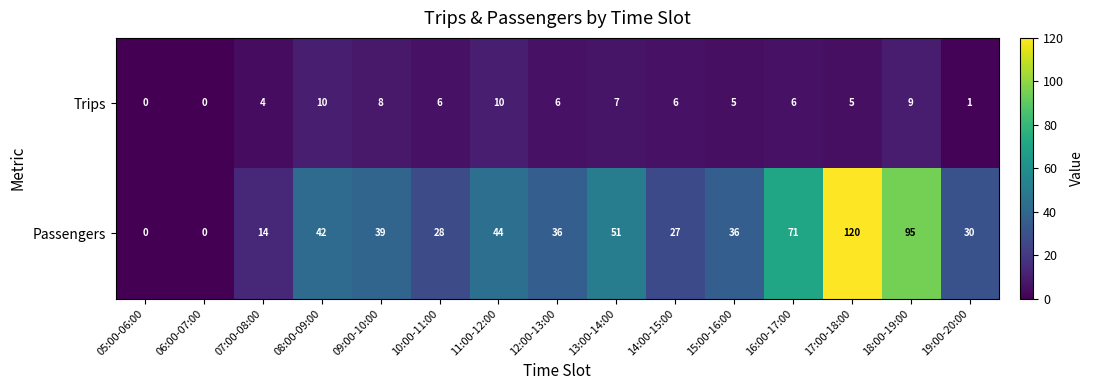

What is the sum of the Passengers values at 18:00-19:00 and 15:00-16:00?

131